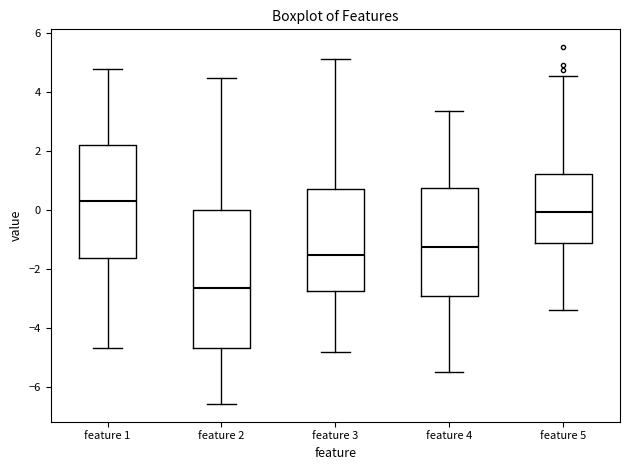

Reading left to right, read every box against the y-axis: the position of its median line, the range the box covers, and the ends of its whiskers. The values are not printed on the chart, so give them approximately, as read against the axis.

feature 1: median 0.4, box -1.6 to 2.2, whiskers -4.6 to 4.8
feature 2: median -2.6, box -4.6 to 0.0, whiskers -6.6 to 4.4
feature 3: median -1.6, box -2.8 to 0.8, whiskers -4.8 to 5.2
feature 4: median -1.2, box -2.8 to 0.8, whiskers -5.4 to 3.4
feature 5: median 0.0, box -1.2 to 1.2, whiskers -3.4 to 4.6